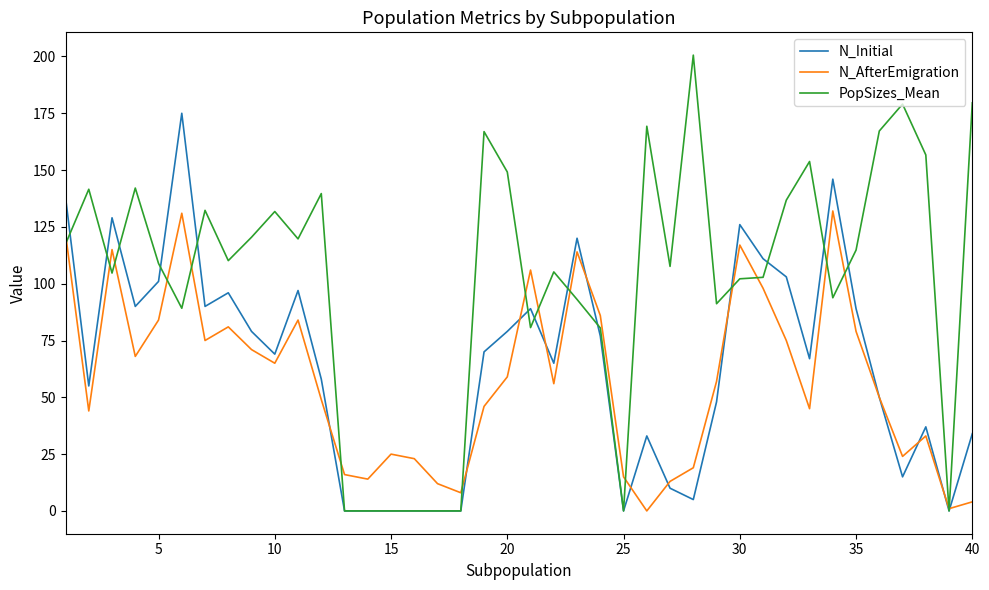

Rank the series by their maximum value, from lowest to highest.

N_AfterEmigration, N_Initial, PopSizes_Mean